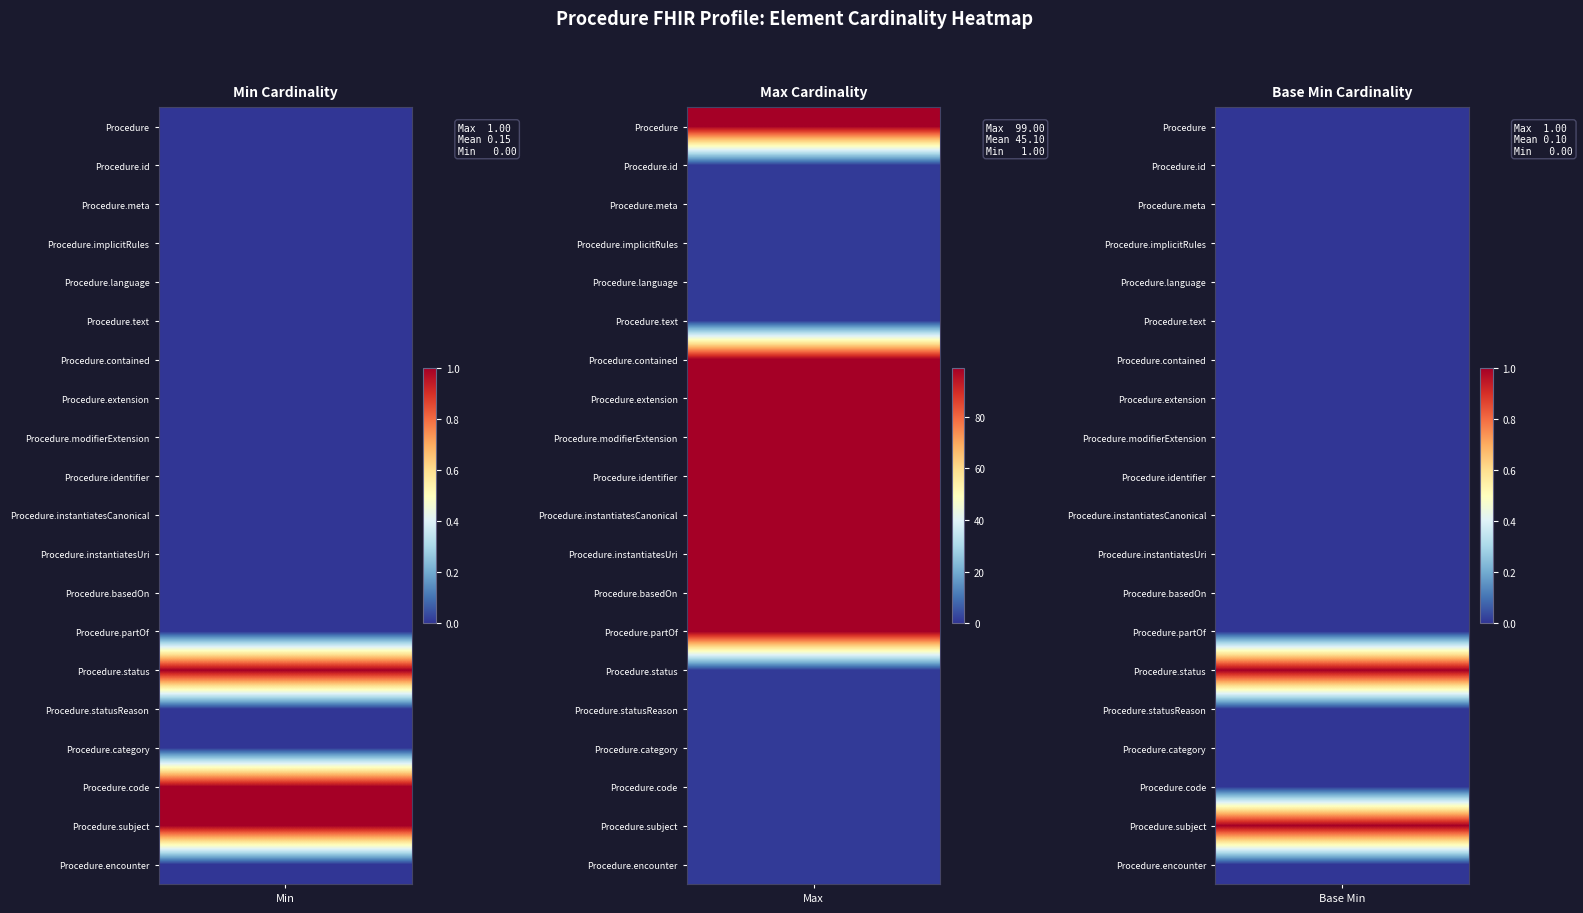

What is the greatest value displayed?

99